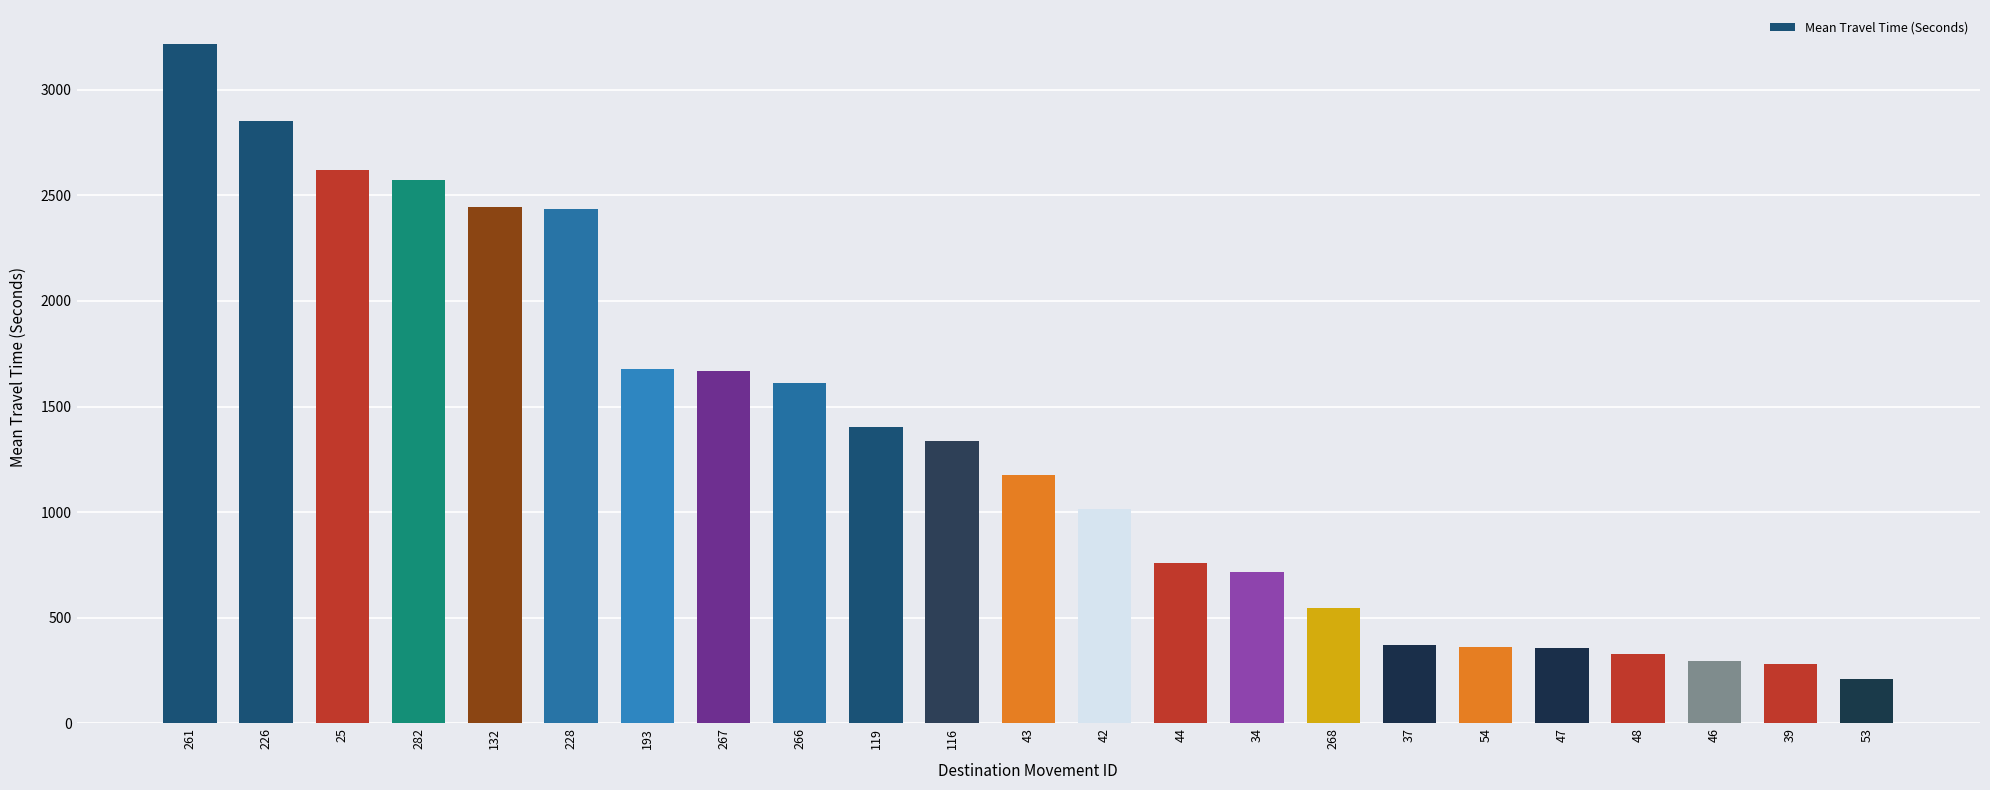

How many categories are shown in the chart?

23